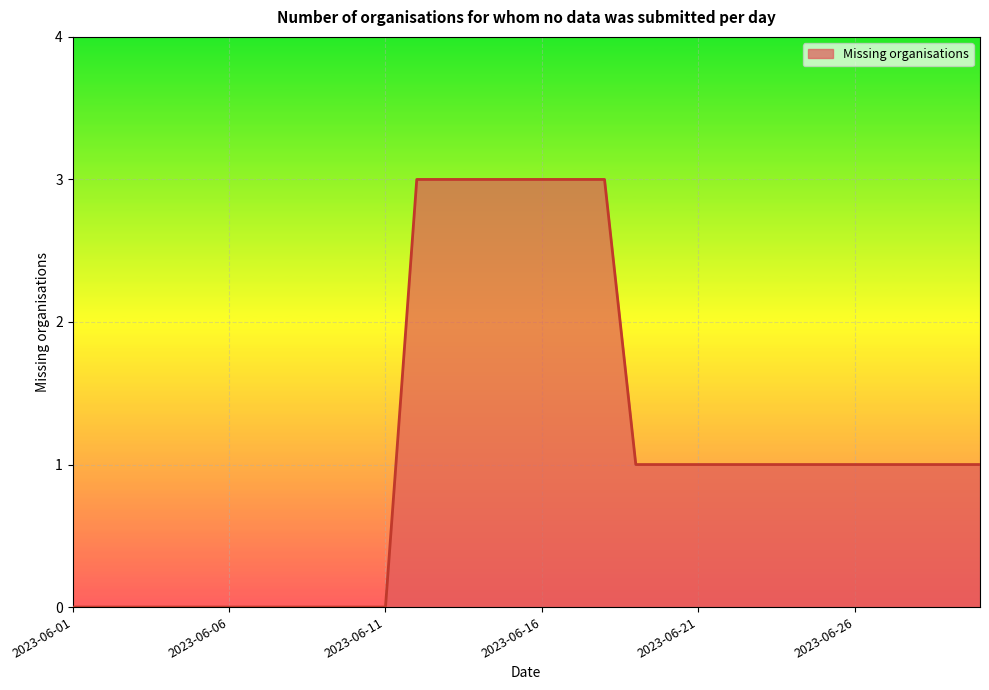

What is the difference between the maximum and minimum values?

3